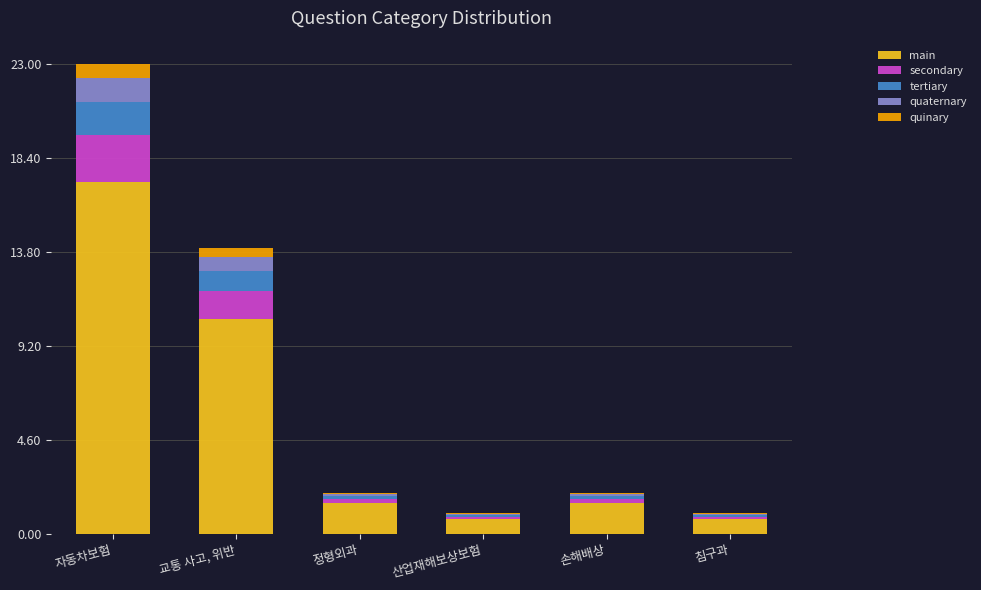

At which label does main reach its peak?

자동차보험